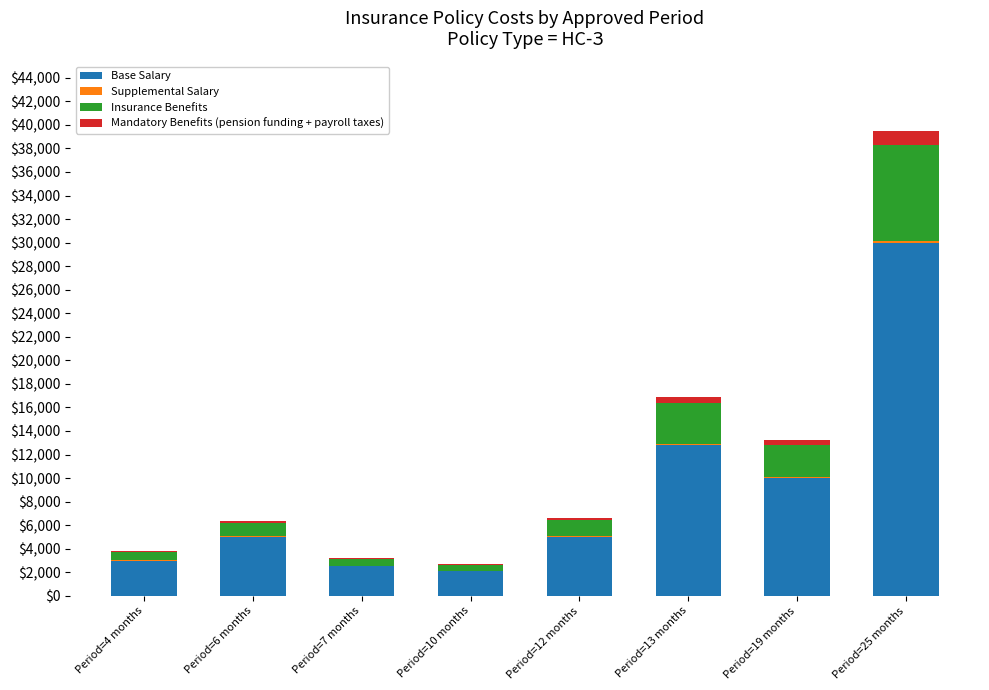

At which label does Base Salary reach its peak?

Period=25 months